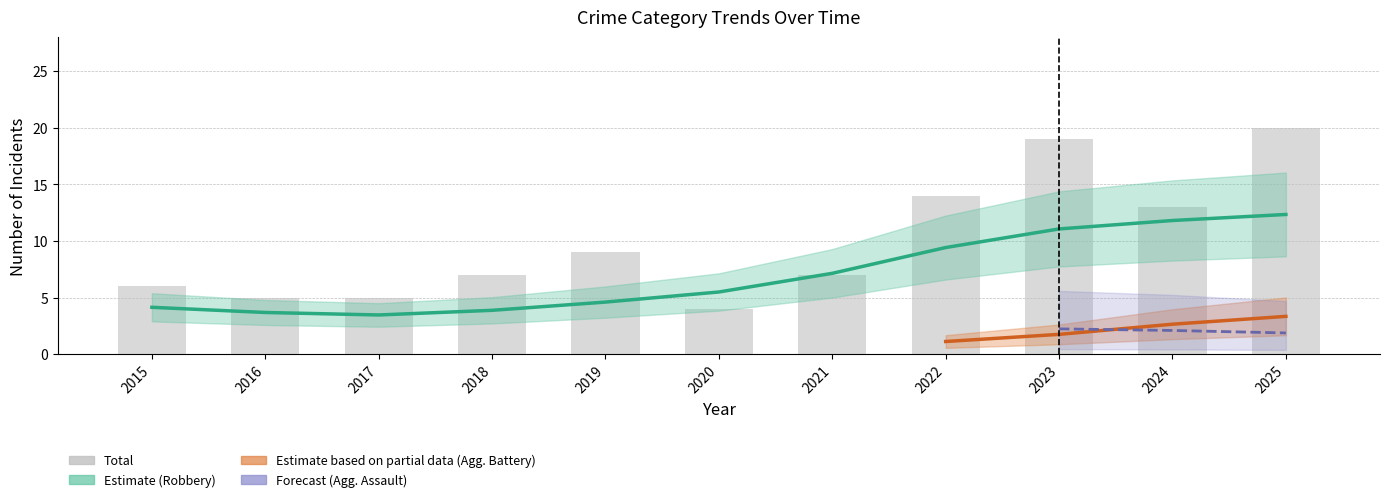

Reading left to right, extract all data points from this chart.

Aggravated Assault: 2015=0	2016=1	2017=1	2018=1	2019=3	2020=0	2021=0	2022=2	2023=4	2024=1	2025=2
Aggravated Battery: 2015=1	2016=1	2017=1	2018=3	2019=0	2020=0	2021=1	2022=1	2023=1	2024=3	2025=4
Robbery: 2015=5	2016=3	2017=3	2018=3	2019=6	2020=4	2021=6	2022=10	2023=14	2024=9	2025=14
Total: 2015=6	2016=5	2017=5	2018=7	2019=9	2020=4	2021=7	2022=14	2023=19	2024=13	2025=20